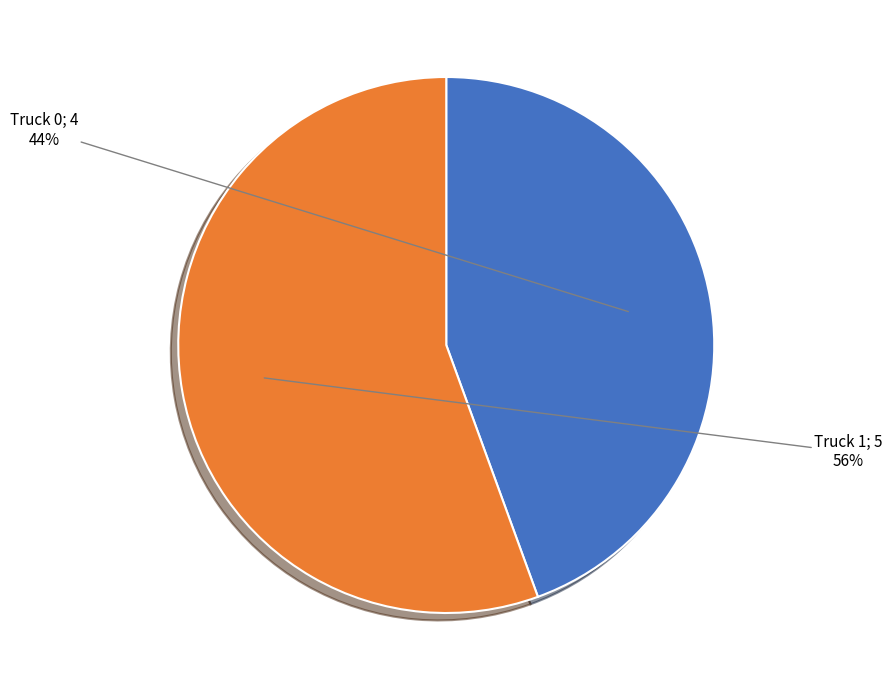

To the nearest percent, what is the average slice percentage?

50%